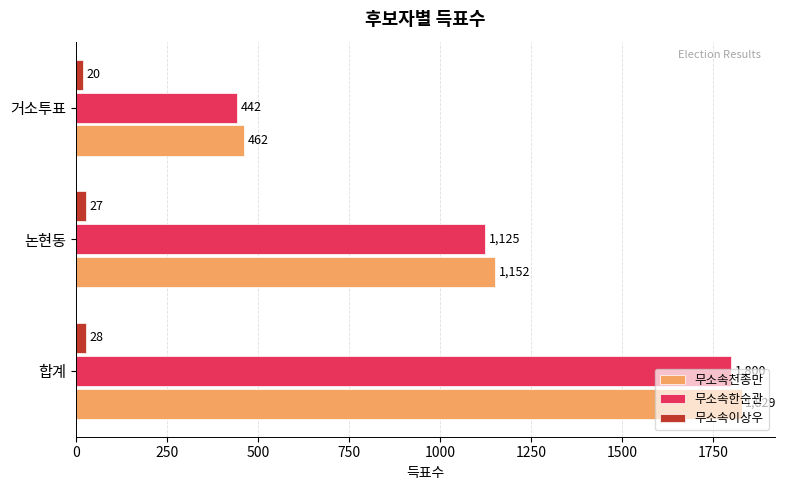

Which series has the largest total across all categories?

무소속천종만